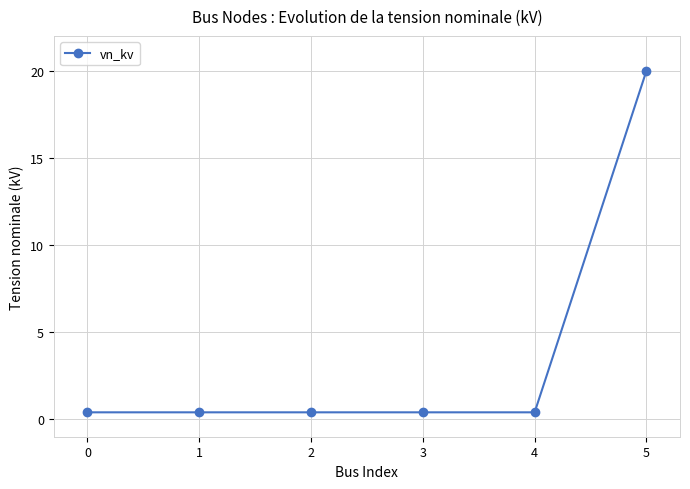

What is the greatest value displayed?

20.0